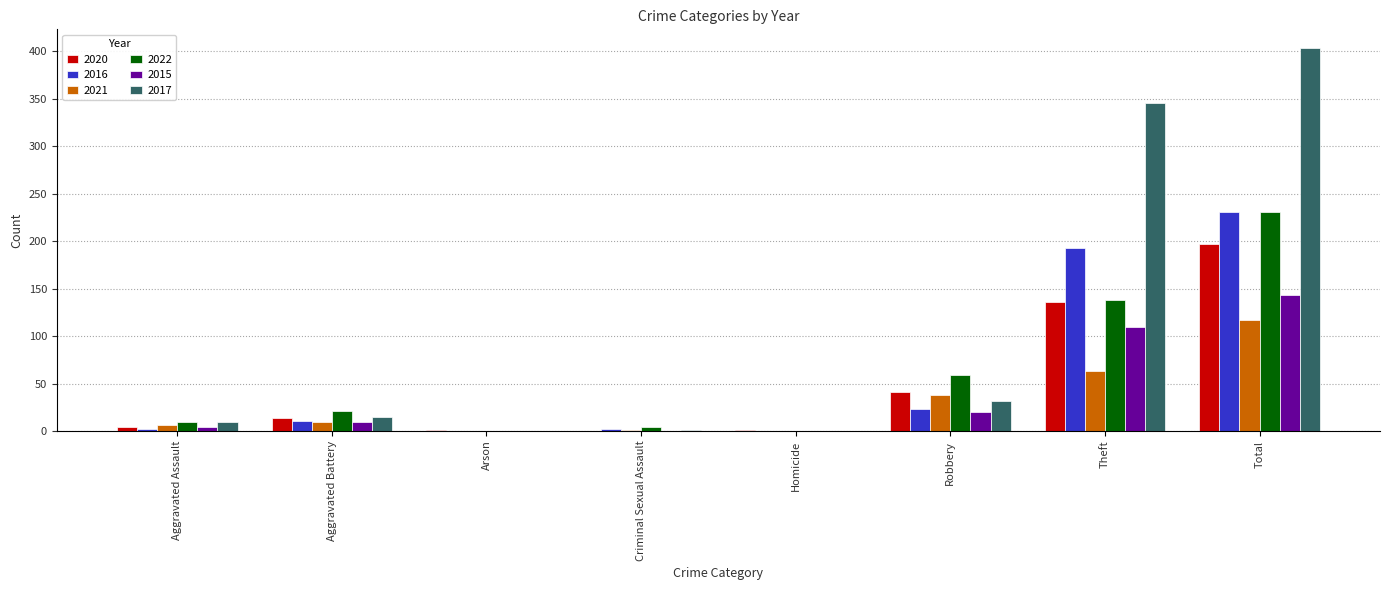

What is the sum of all 2021 values?

234